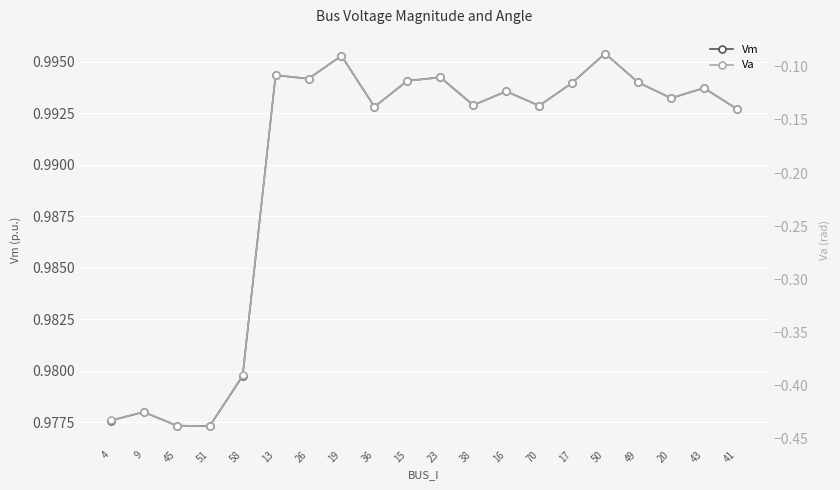

Reading left to right, list all the values displayed in this chart.

Vm: 4=1.0	9=1.0	45=1.0	51=1.0	58=1.0	13=1.0	26=1.0	19=1.0	36=1.0	15=1.0	23=1.0	38=1.0	16=1.0	70=1.0	17=1.0	50=1.0	49=1.0	20=1.0	43=1.0	41=1.0
Va: 4=-0.4	9=-0.4	45=-0.4	51=-0.4	58=-0.4	13=-0.1	26=-0.1	19=-0.1	36=-0.1	15=-0.1	23=-0.1	38=-0.1	16=-0.1	70=-0.1	17=-0.1	50=-0.1	49=-0.1	20=-0.1	43=-0.1	41=-0.1